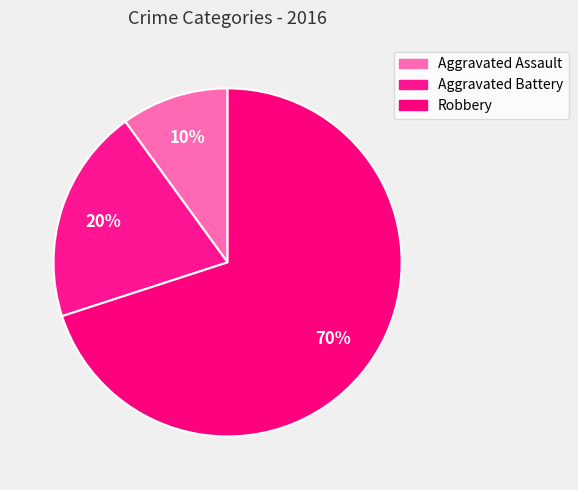

How many segments does this pie chart have?

3